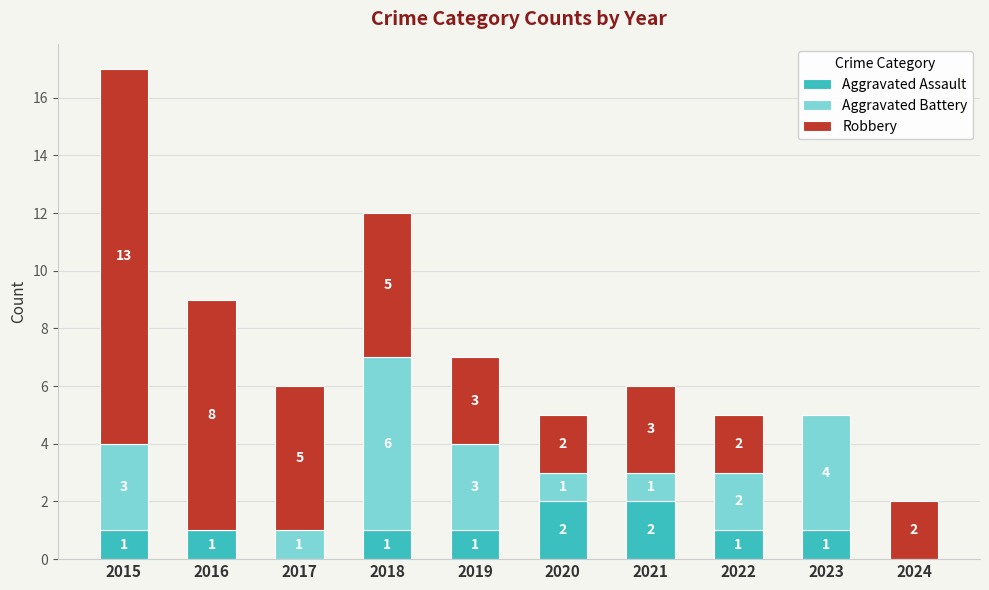

True or false: Aggravated Assault has a value of 1 at 2020.

False